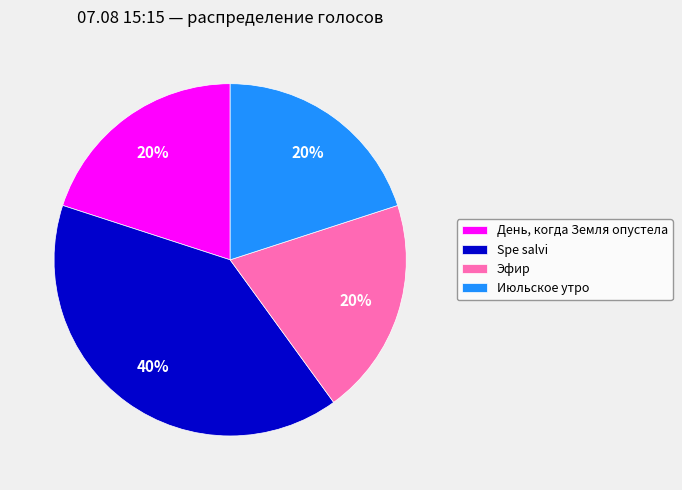

Which category has the biggest portion of the pie?

Spe salvi